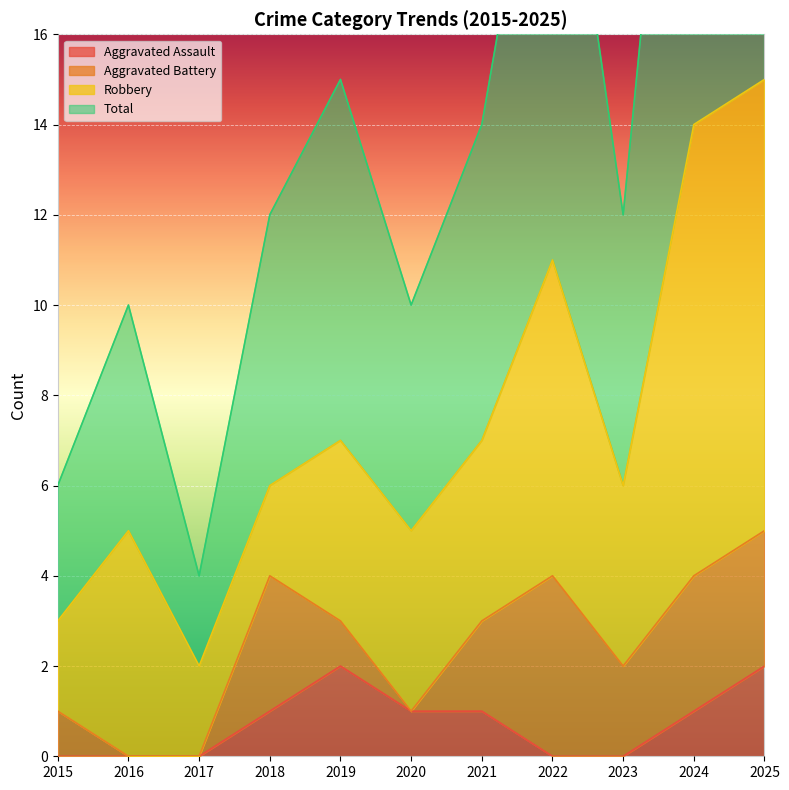

True or false: Aggravated Assault has more than 2 interior local peaks.

False